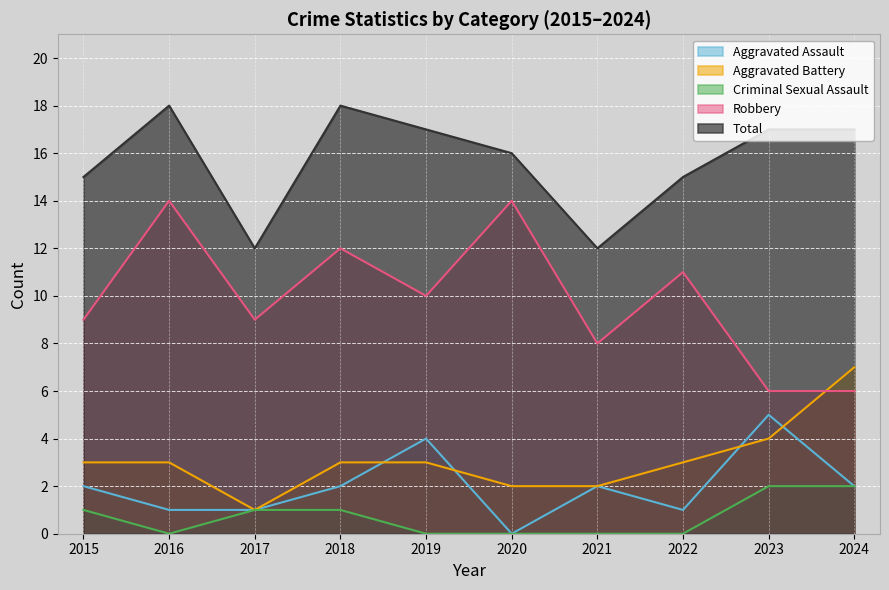

Where is Robbery nearest to the value 10?

2019